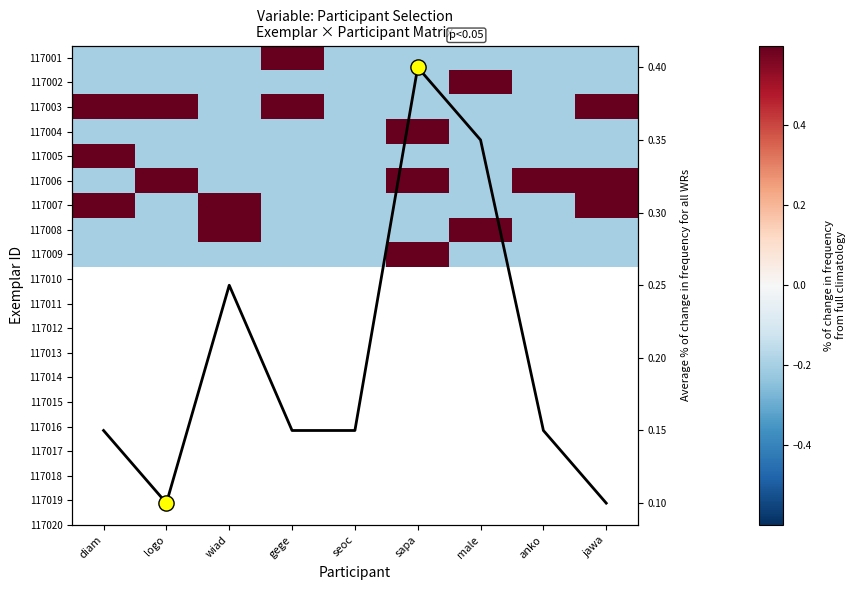

Which series has the widest spread of values?

diam